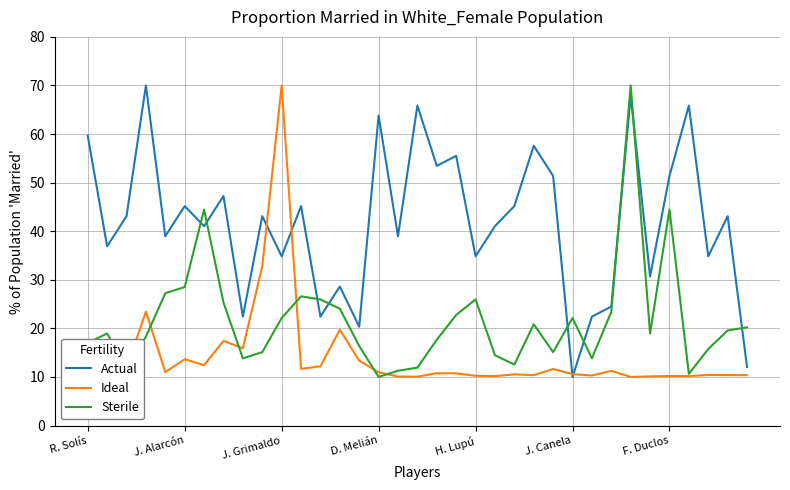

What is the highest value of the Sterile series?

70.0